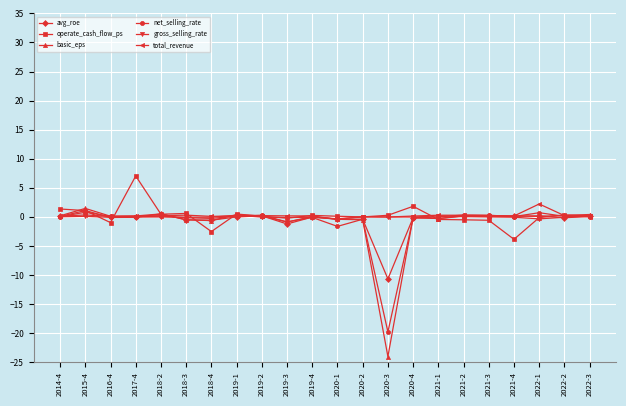

What is the label of the 22nd point from the right?

2014-4